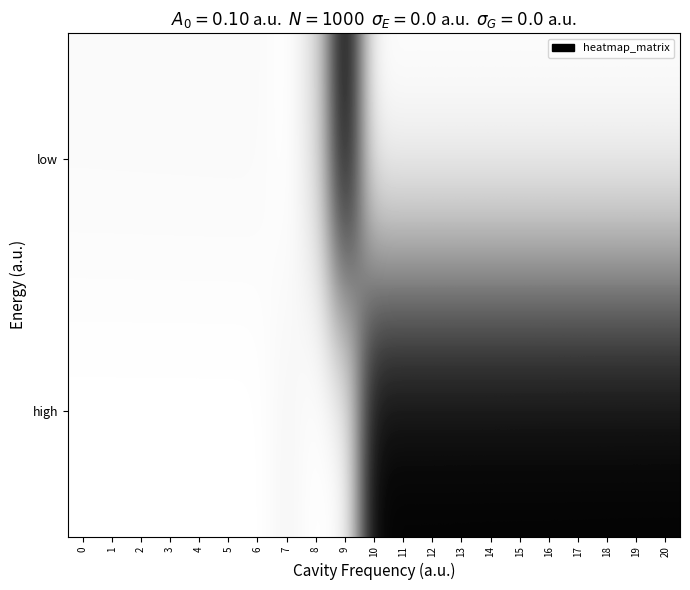

List the series in order of their overall mean, lowest first.

low, high